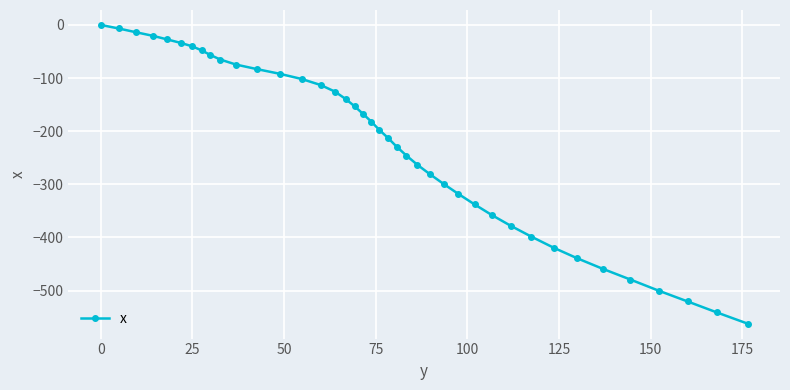

What is the smallest value displayed?

-562.2